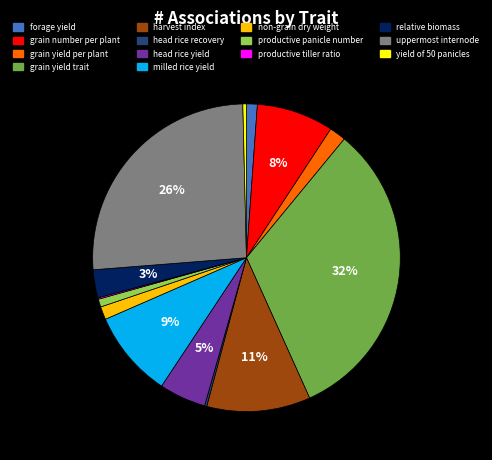

To the nearest percent, what is the difference between the largest and smallest slice percentages?

32%